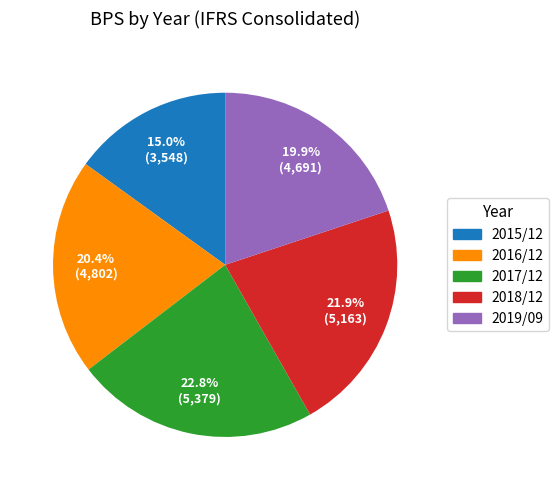

How many slices are in this pie chart?

5